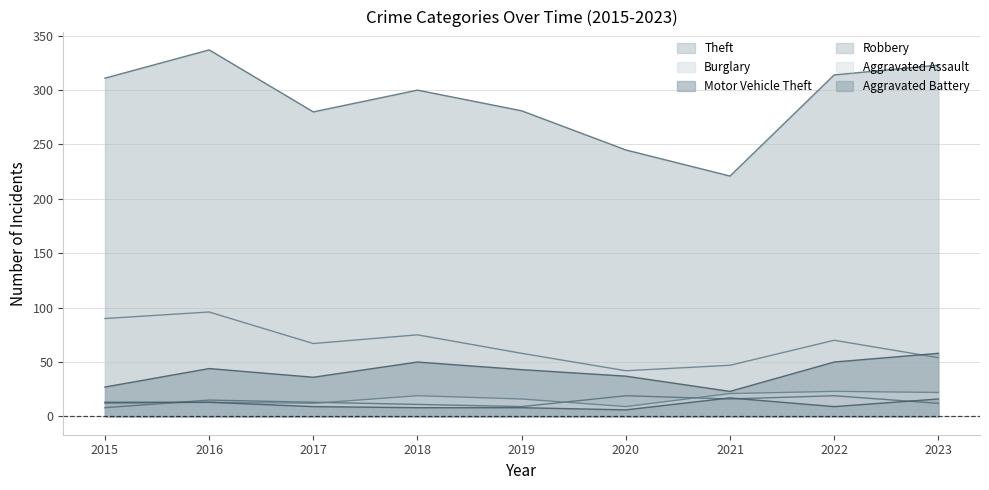

What is the spread (max minus min) of values at 2016?

324